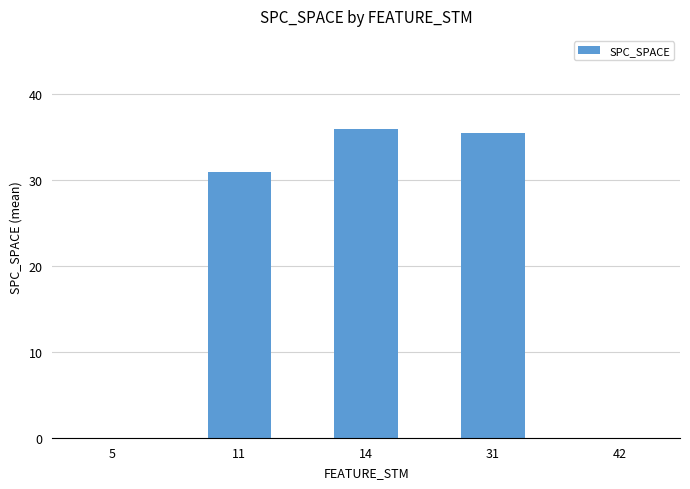

Is it true that the value at 31 is 35.4?

True